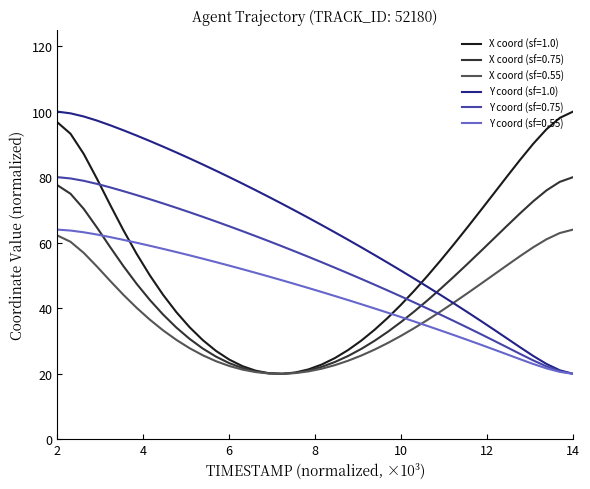

Which series has the largest total across all categories?

Y coord (sf=1.0)